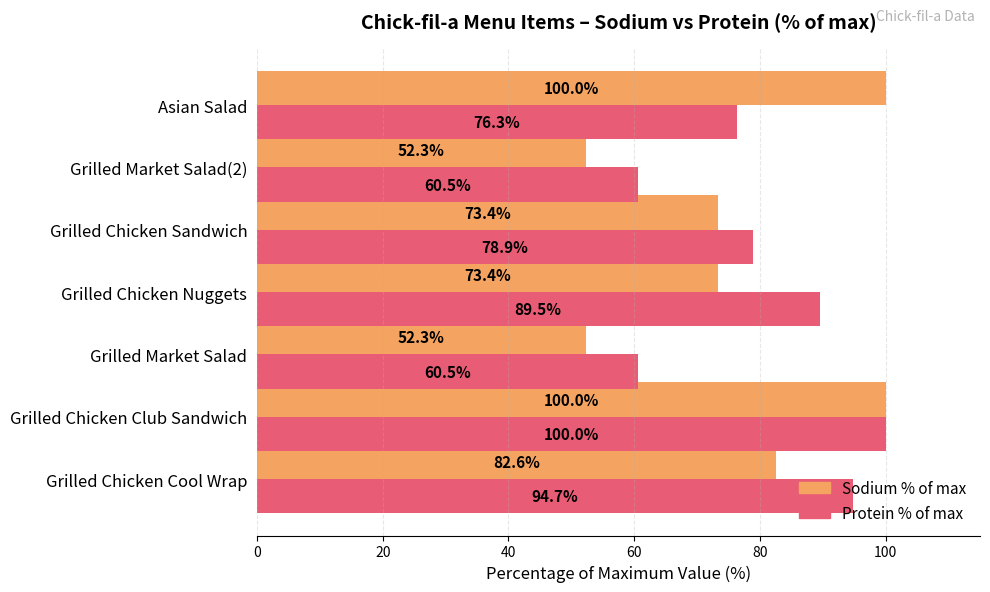

Which series changed the most between Grilled Chicken Club Sandwich and Grilled Chicken Sandwich?

Sodium % of max